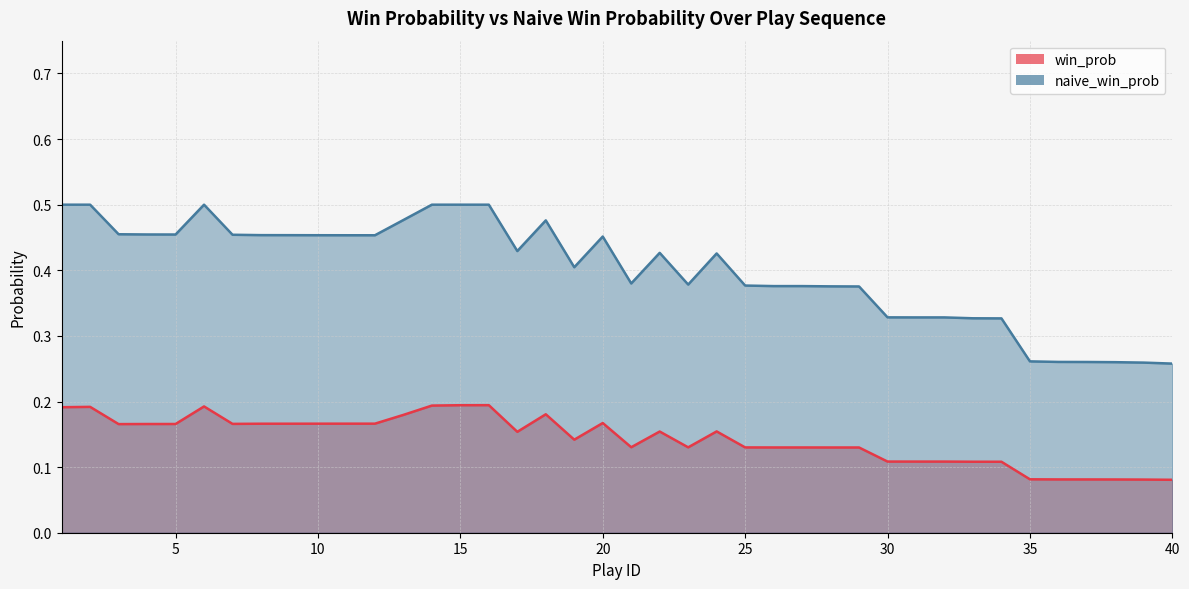

True or false: win_prob and naive_win_prob cross at least once.

False